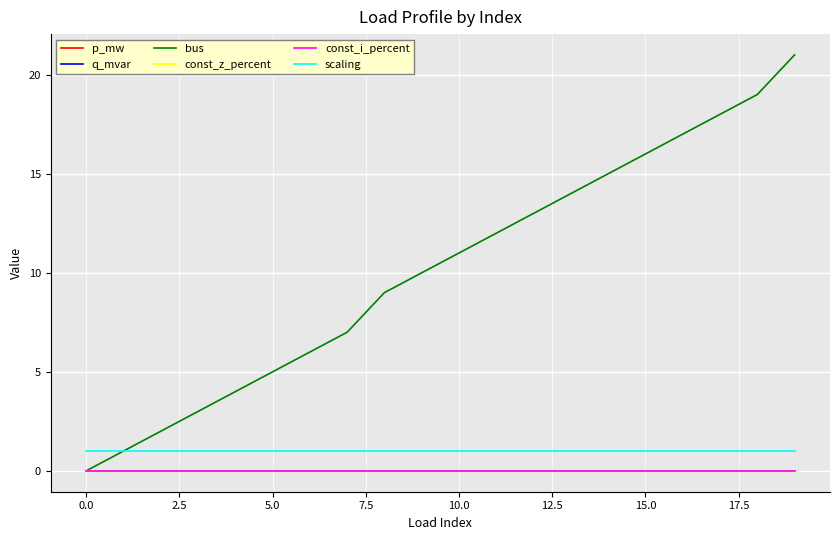

Reading right to left, transcribe all the data shown in this chart.

p_mw: 0.0	0.0	0.0	0.0	0.0	0.0	0.0	0.0	0.0	0.0	0.0	0.0	0.0	0.0	0.0	0.0	0.0	0.0	0.0	0.0
q_mvar: 0.0	0.0	0.0	0.0	0.0	0.0	0.0	0.0	0.0	0.0	0.0	0.0	0.0	0.0	0.0	0.0	0.0	0.0	0.0	0.0
bus: 21.0	19.0	18.0	17.0	16.0	15.0	14.0	13.0	12.0	11.0	10.0	9.0	7.0	6.0	5.0	4.0	3.0	2.0	1.0	0.0
const_z_percent: 0.0	0.0	0.0	0.0	0.0	0.0	0.0	0.0	0.0	0.0	0.0	0.0	0.0	0.0	0.0	0.0	0.0	0.0	0.0	0.0
const_i_percent: 0.0	0.0	0.0	0.0	0.0	0.0	0.0	0.0	0.0	0.0	0.0	0.0	0.0	0.0	0.0	0.0	0.0	0.0	0.0	0.0
scaling: 1.0	1.0	1.0	1.0	1.0	1.0	1.0	1.0	1.0	1.0	1.0	1.0	1.0	1.0	1.0	1.0	1.0	1.0	1.0	1.0